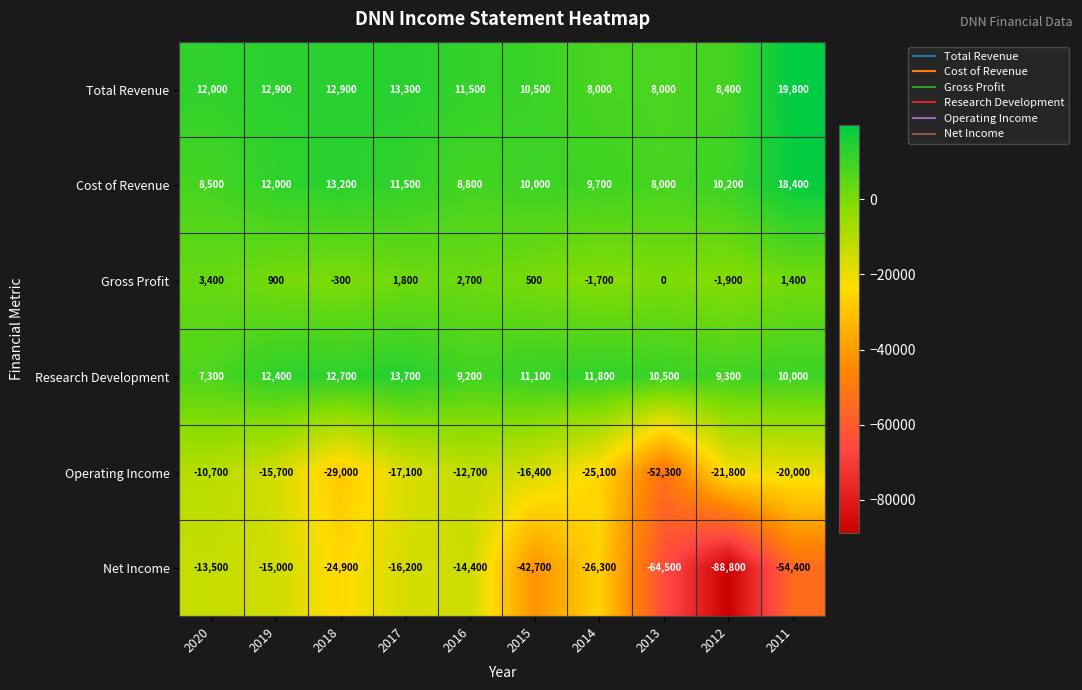

What is the greatest value displayed?

19800